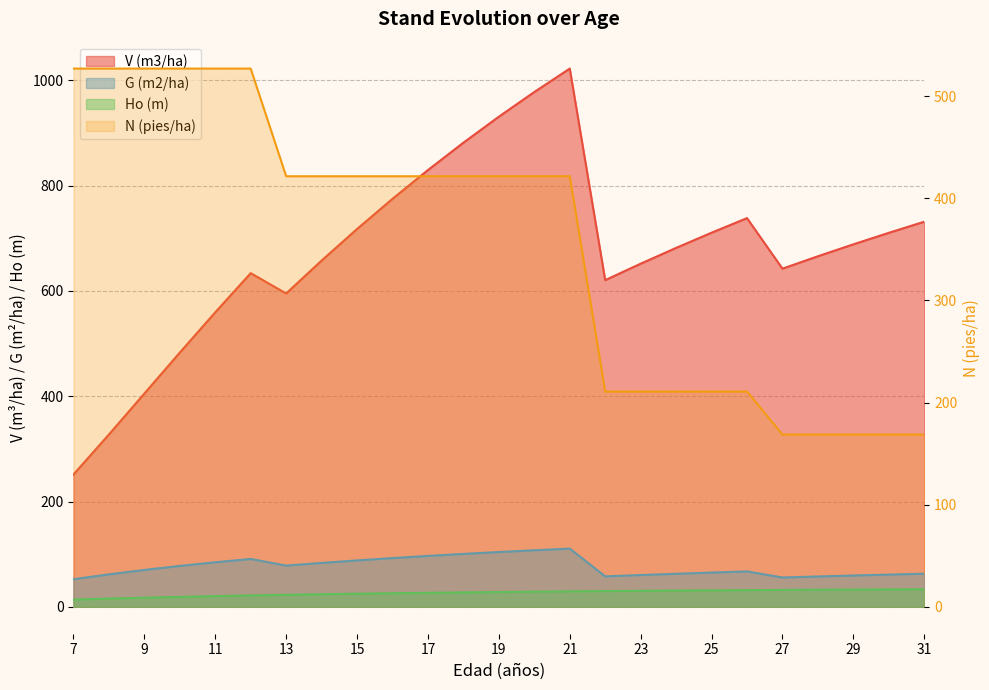

How many lines are shown in the chart?

4